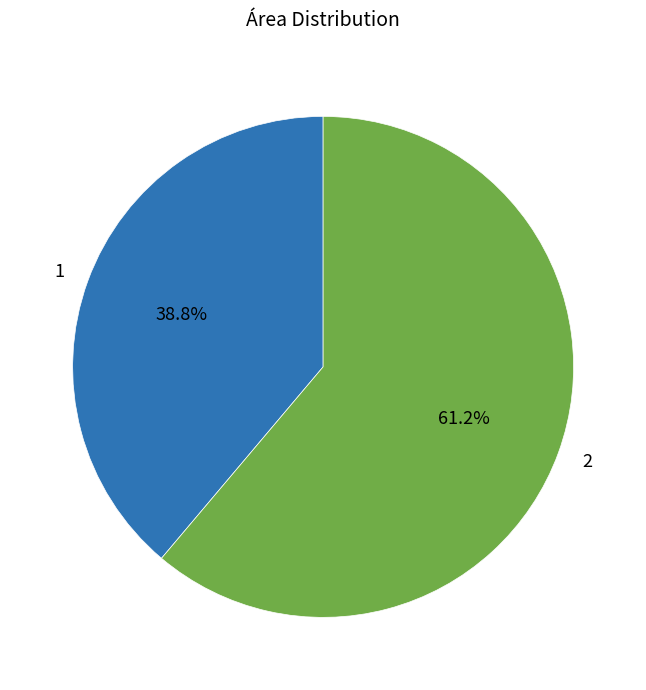

To the nearest percent, what is the combined percentage of 1 and 2?

100%